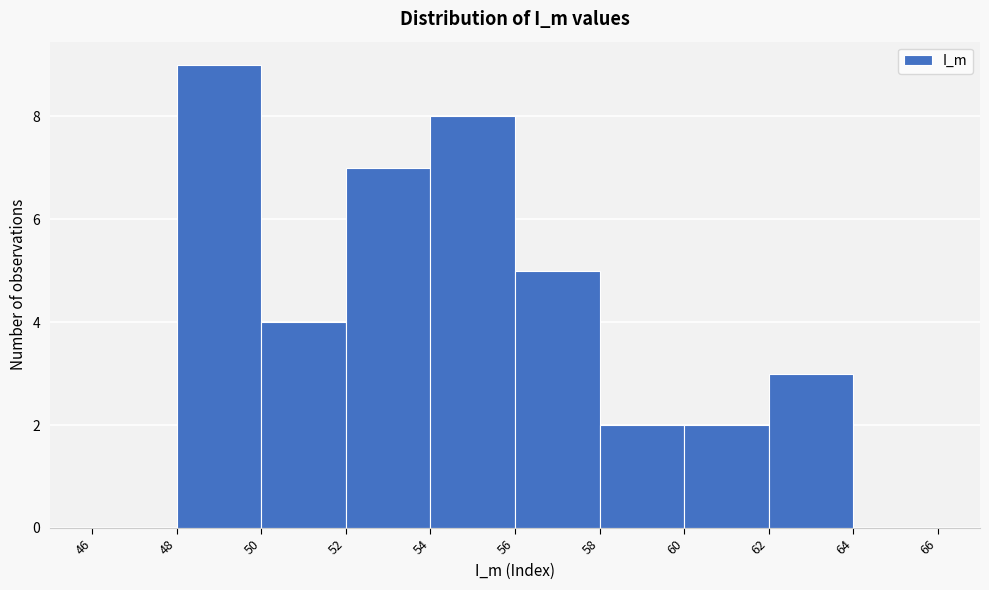

Reading left to right, list every bar in this chart as the range it spans on the x-axis followed by its height. The values are not printed on the chart, so give them approximately, as read against the axis.

46 to 48: 0
48 to 50: 9
50 to 52: 4
52 to 54: 7
54 to 56: 8
56 to 58: 5
58 to 60: 2
60 to 62: 2
62 to 64: 3
64 to 66: 0